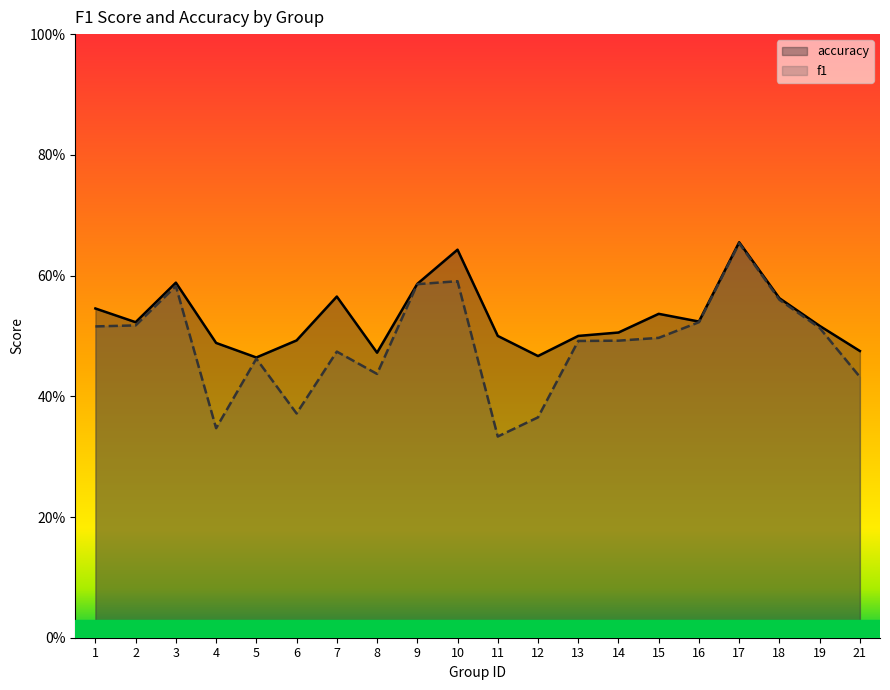

Reading left to right, extract all data points from this chart.

f1: 0.5	0.5	0.6	0.3	0.5	0.4	0.5	0.4	0.6	0.6	0.3	0.4	0.5	0.5	0.5	0.5	0.7	0.6	0.5	0.4
accuracy: 0.5	0.5	0.6	0.5	0.5	0.5	0.6	0.5	0.6	0.6	0.5	0.5	0.5	0.5	0.5	0.5	0.7	0.6	0.5	0.5